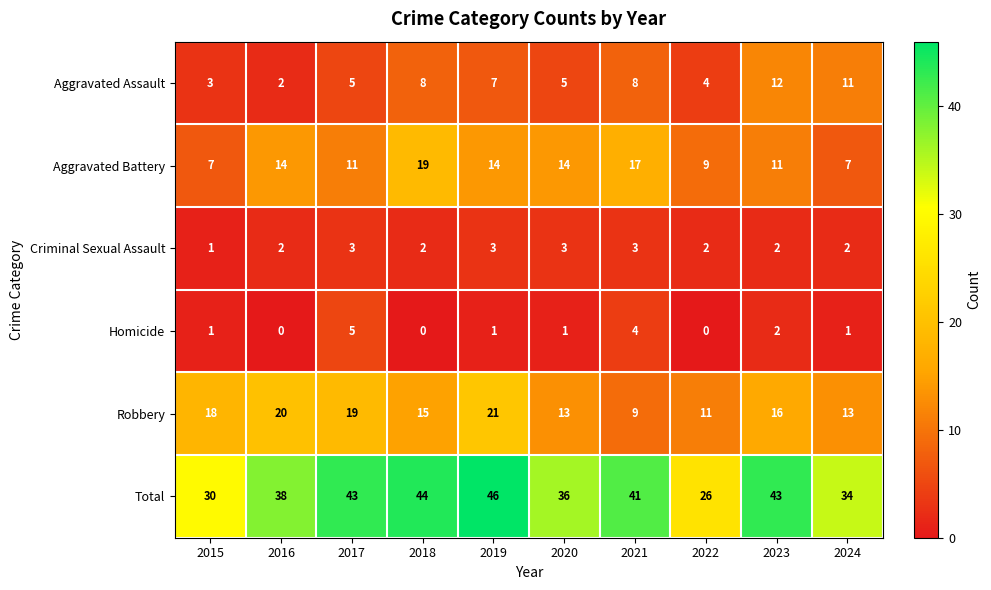

How many Homicide values are between 0 and 2?

8